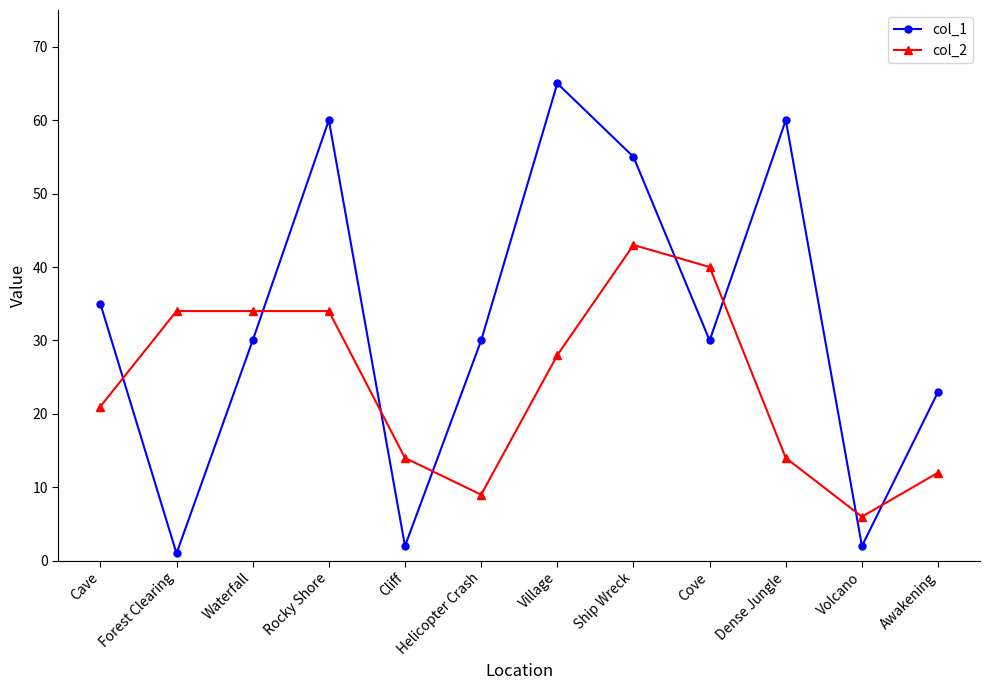

What is the difference between the highest and lowest values at Rocky Shore?

26